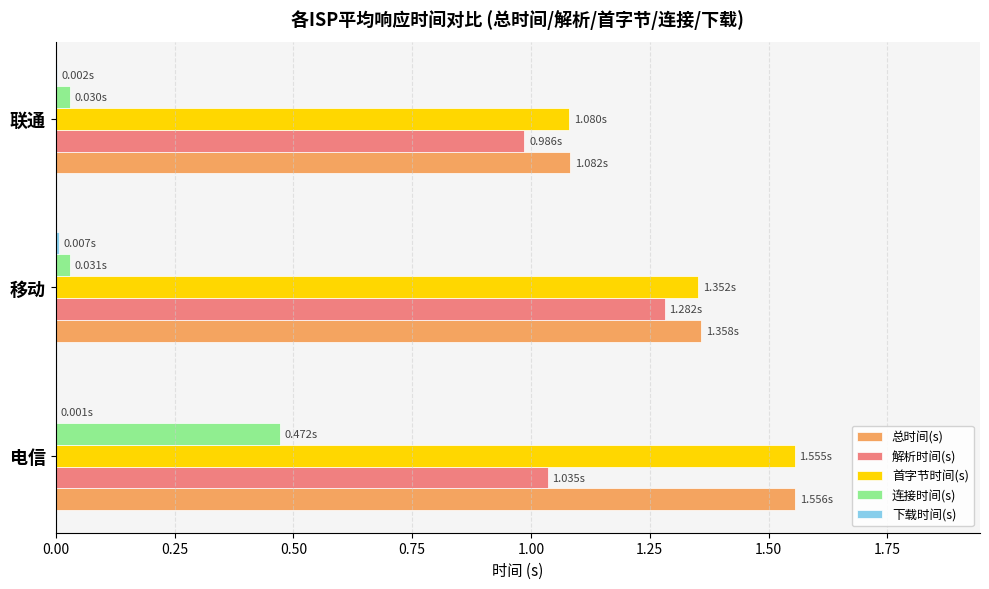

At which category is the sum across all series the highest?

电信